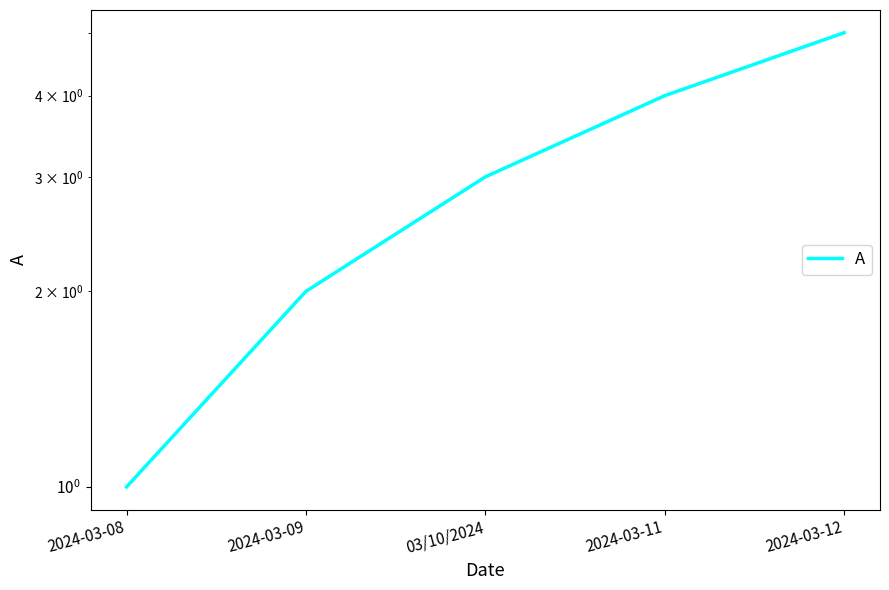

At which label is the value closest to 3?

03/10/2024